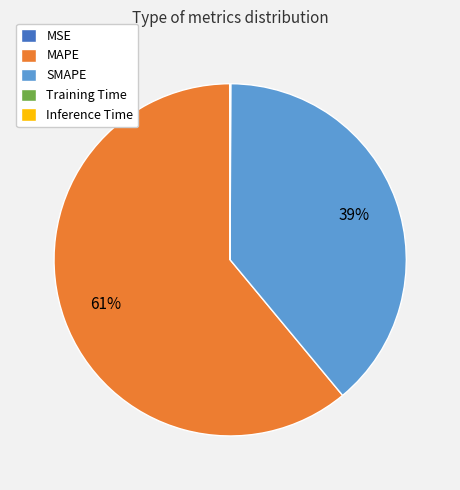

True or false: SMAPE accounts for 54% of the total.

False